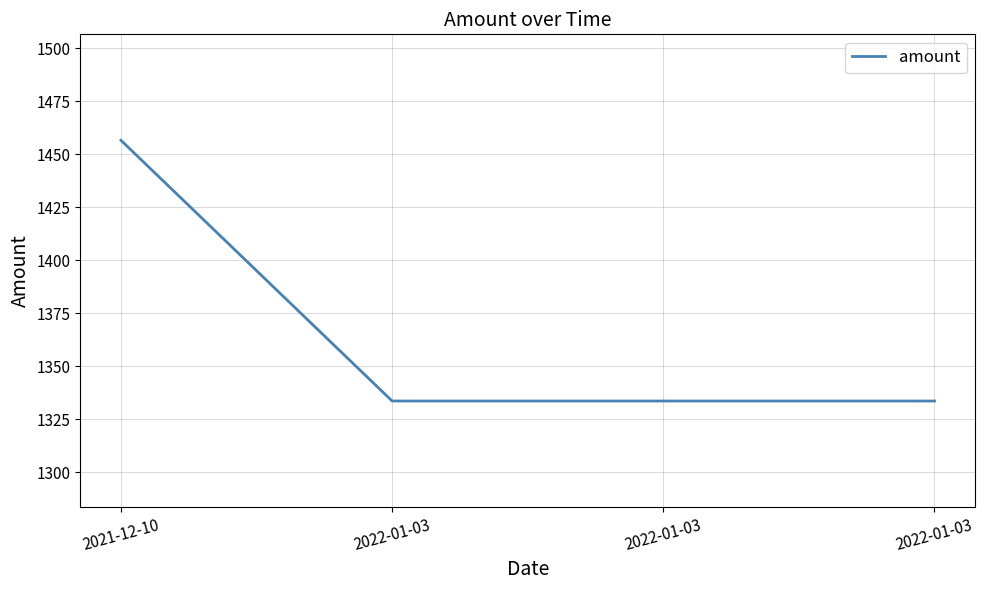

What is the difference between the values at 2022-01-03 and 2021-12-10?

123.0